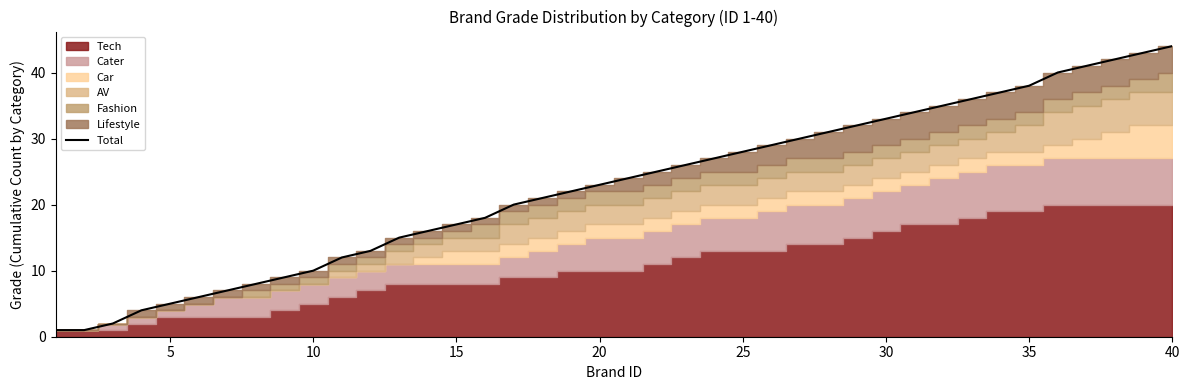

Reading right to left, extract all data points from this chart.

44	43	42	41	40	38	37	36	35	34	33	32	31	30	29	28	27	26	25	24	23	22	21	20	18	17	16	15	13	12	10	9	8	7	6	5	4	2	1	1